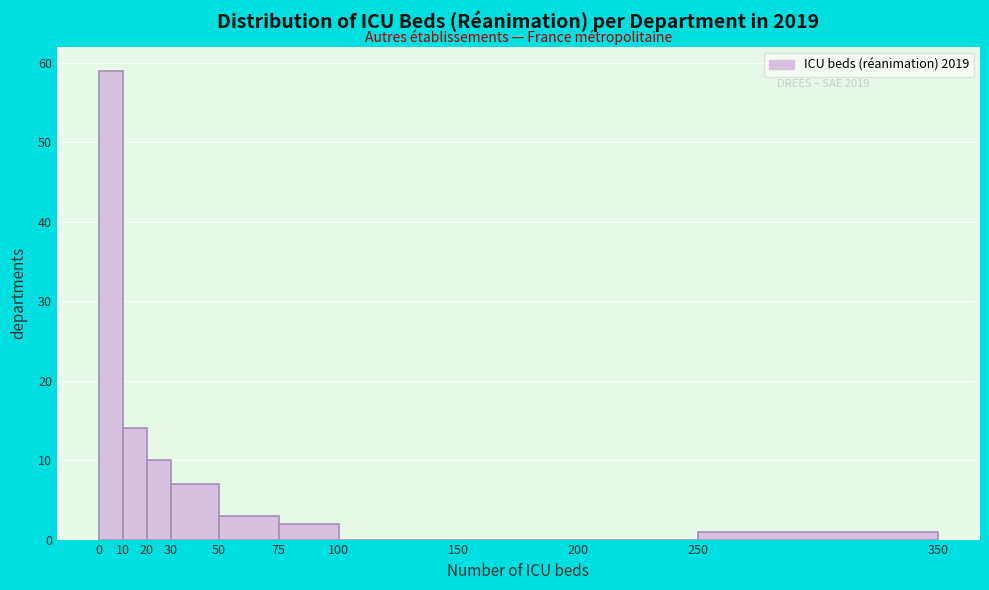

Which range on the x-axis has the tallest bar?

0 to 10